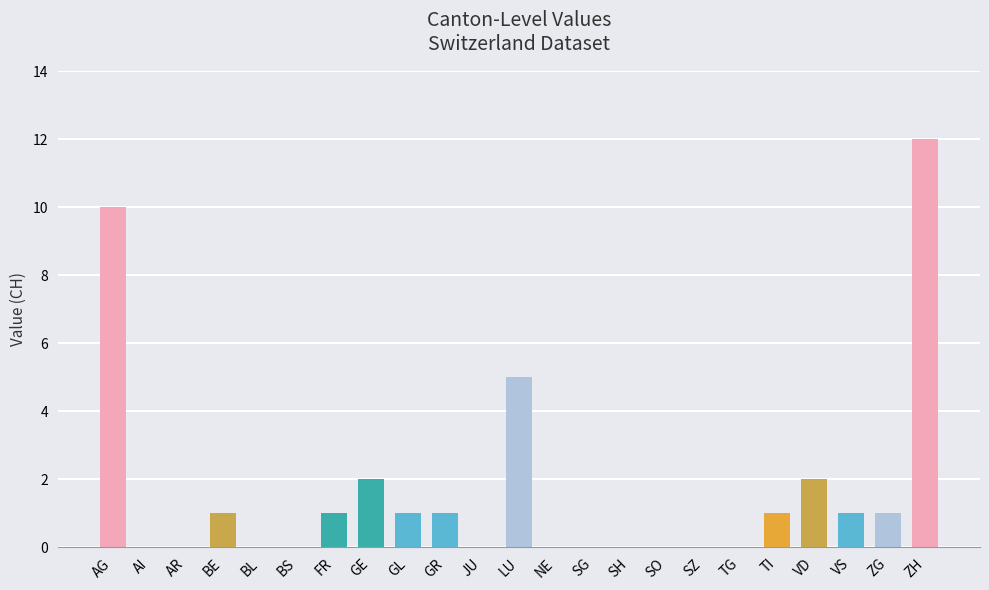

Reading left to right, list all the values displayed in this chart.

10	0	0	1	0	0	1	2	1	1	0	5	0	0	0	0	0	0	1	2	1	1	12